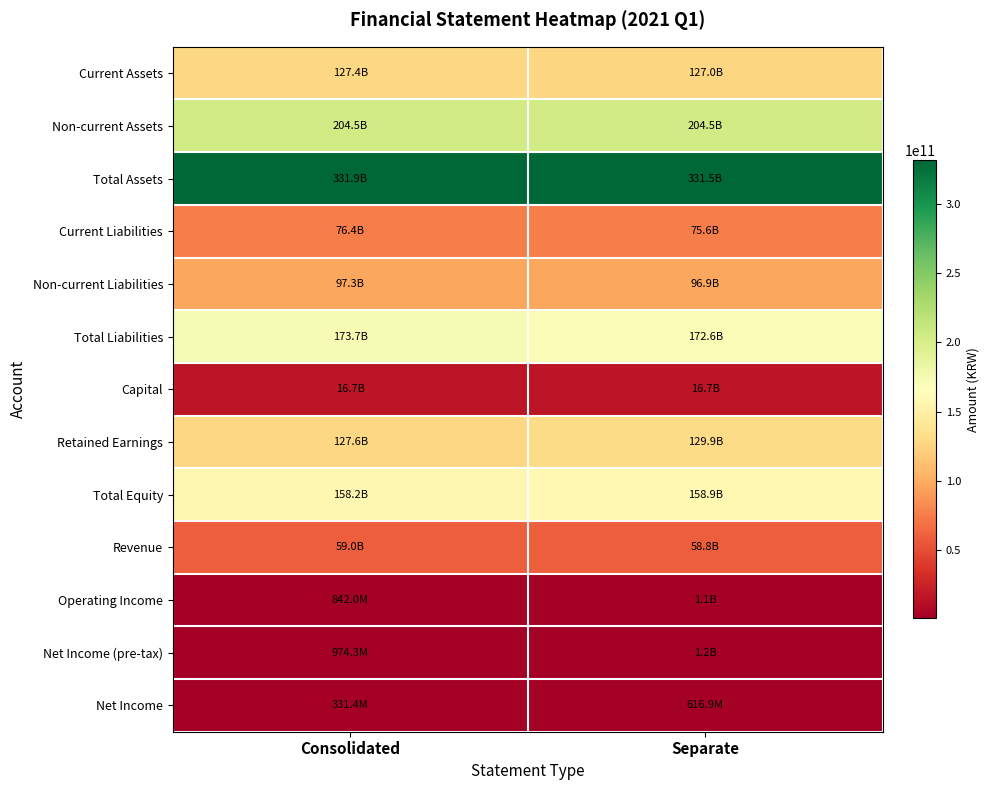

Rank the series at Separate from highest to lowest value.

Total Assets, Non-current Assets, Total Liabilities, Total Equity, Retained Earnings, Current Assets, Non-current Liabilities, Current Liabilities, Revenue, Capital, Net Income (pre-tax), Operating Income, Net Income